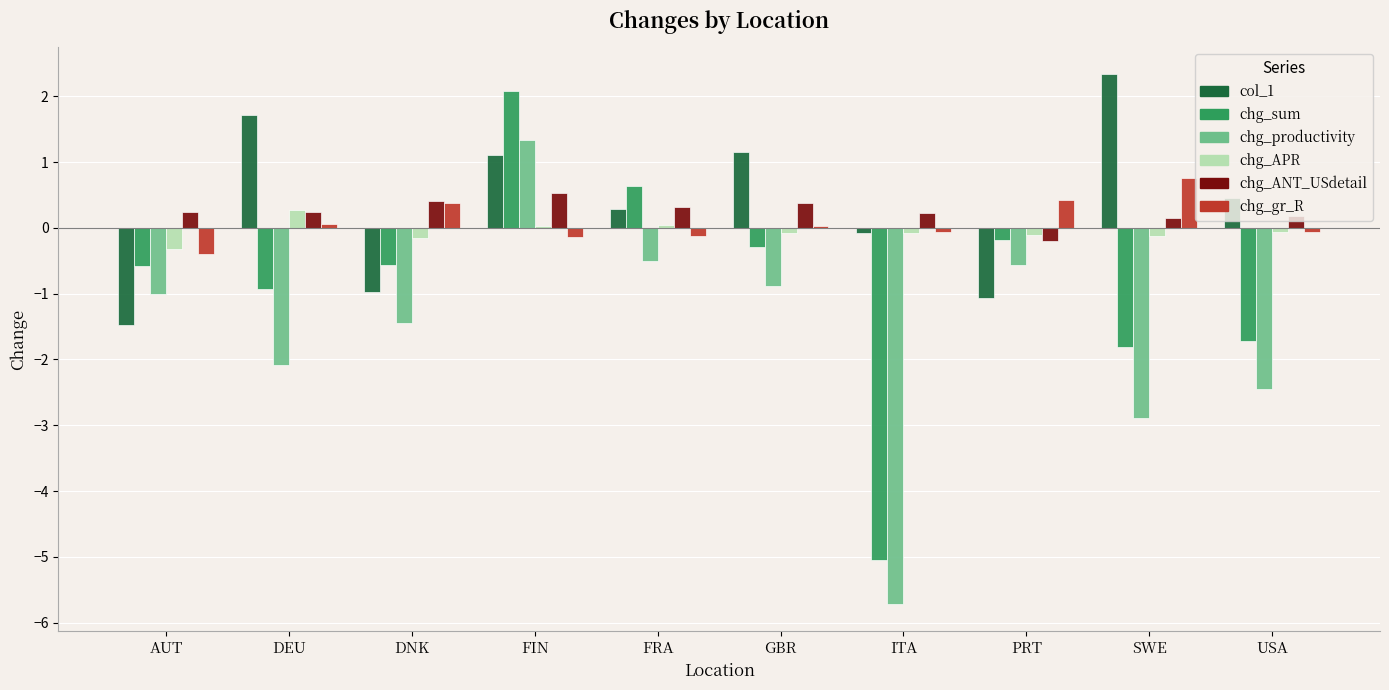

Rank the series at FIN from lowest to highest value.

chg_gr_R, chg_APR, chg_ANT_USdetail, col_1, chg_productivity, chg_sum